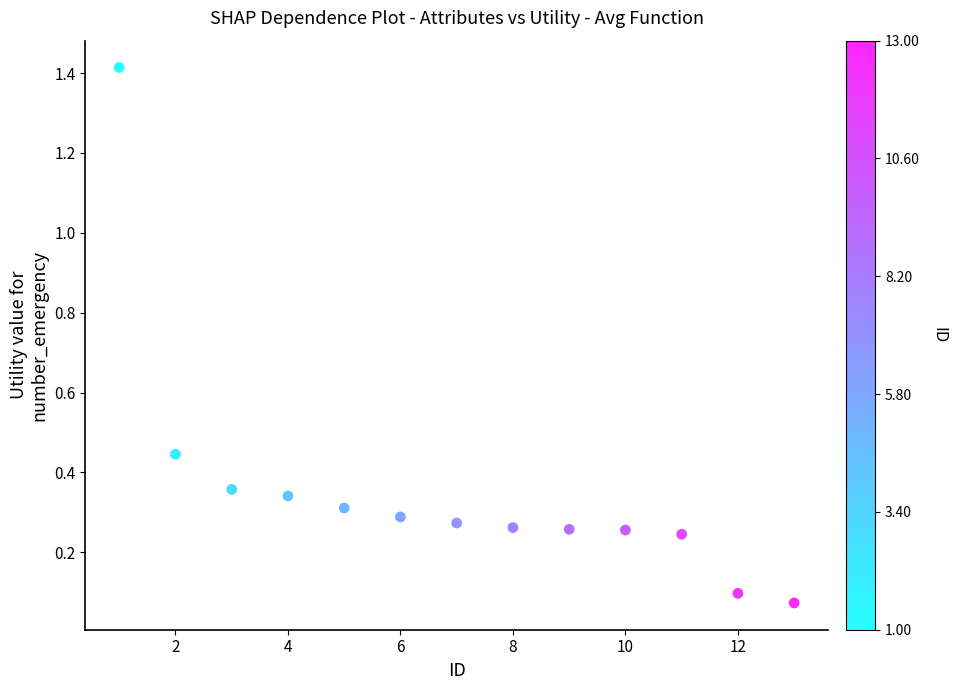

What is the range of Y values (max minus min)?

1.3